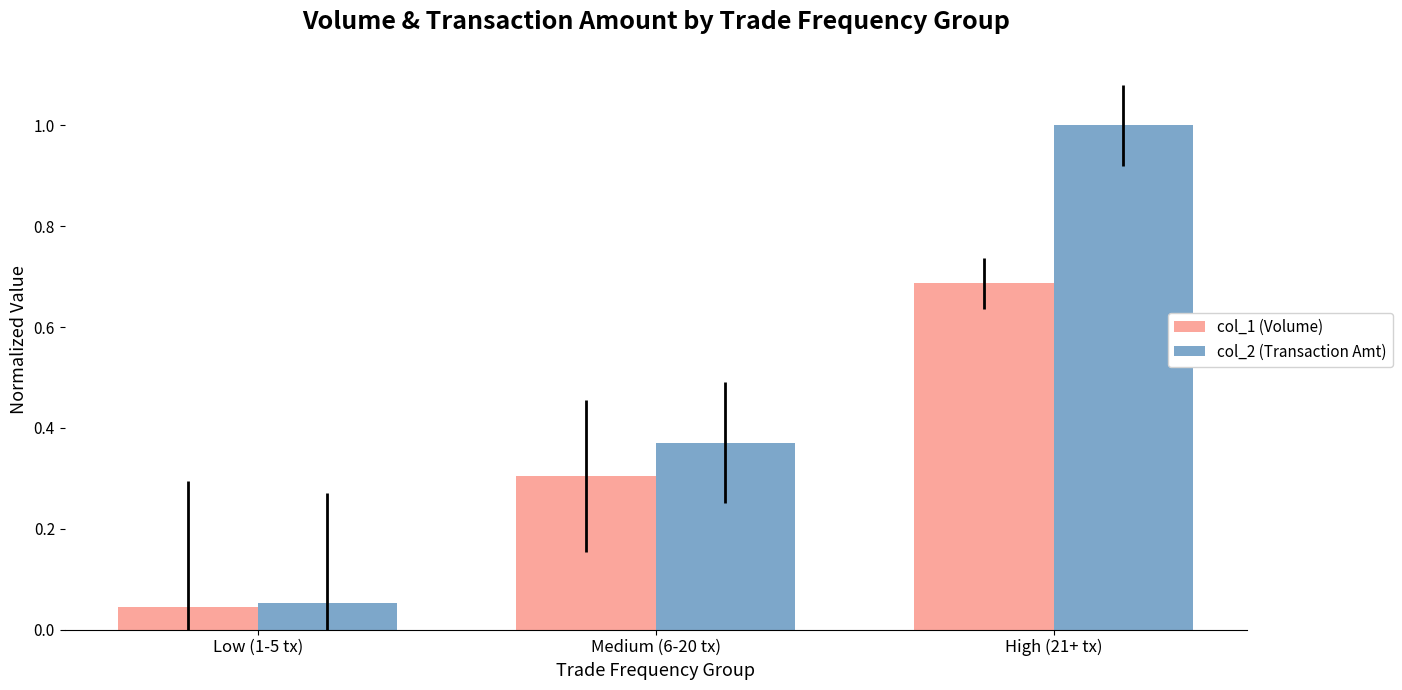

True or false: col_1 (Volume) has a value of 0.1 at Low (1-5 tx).

False